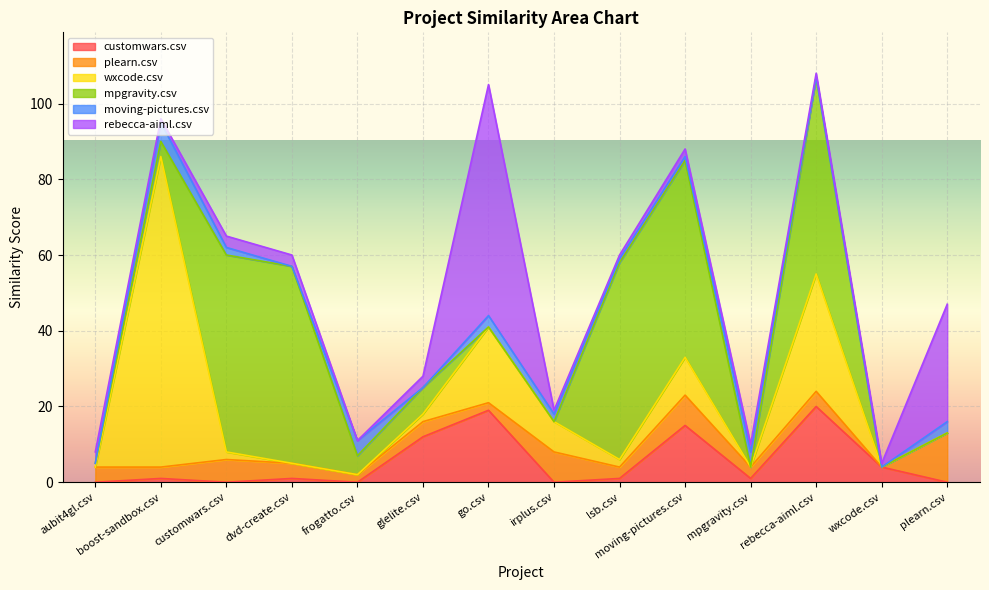

Does the chart display data point markers on the line(s)?

No